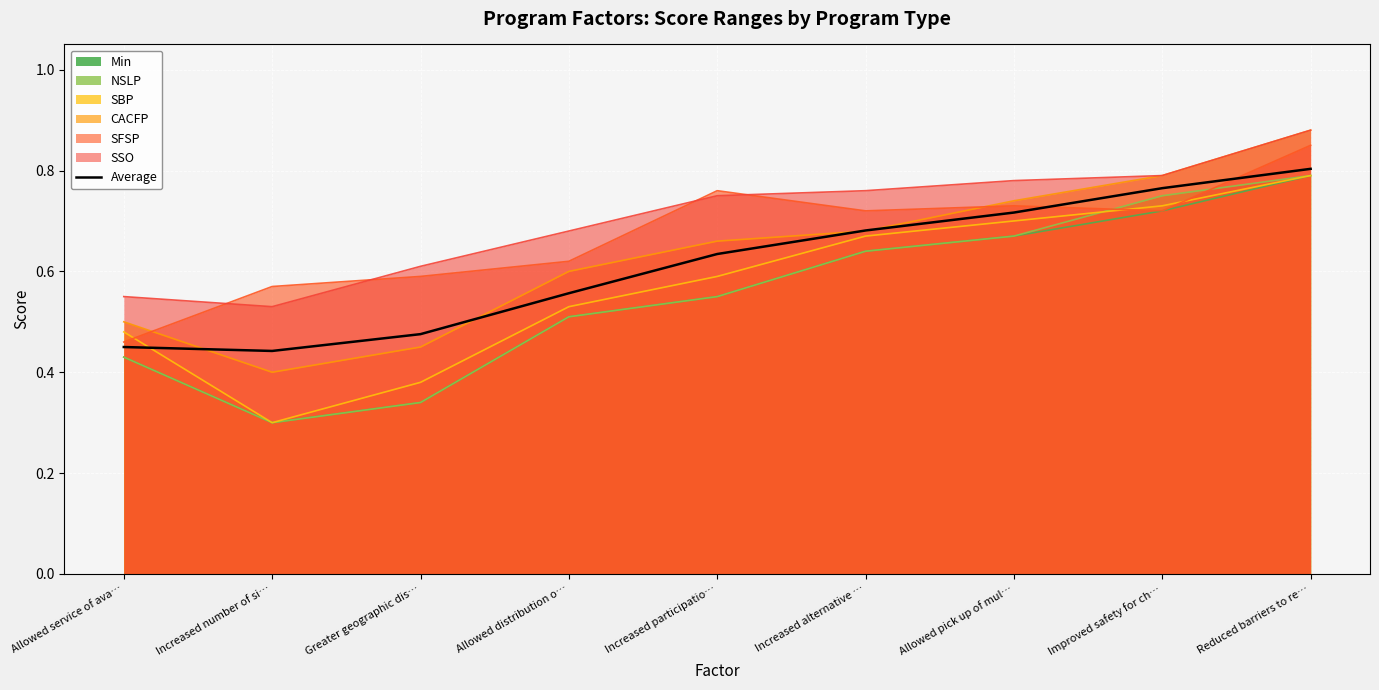

Read the value at Allowed service of ava….

0.4